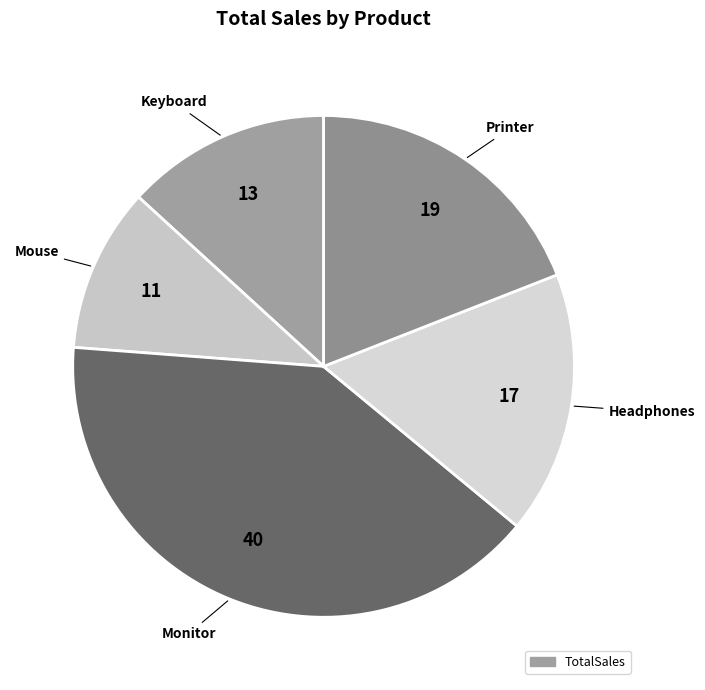

Is there a majority slice in this chart?

No